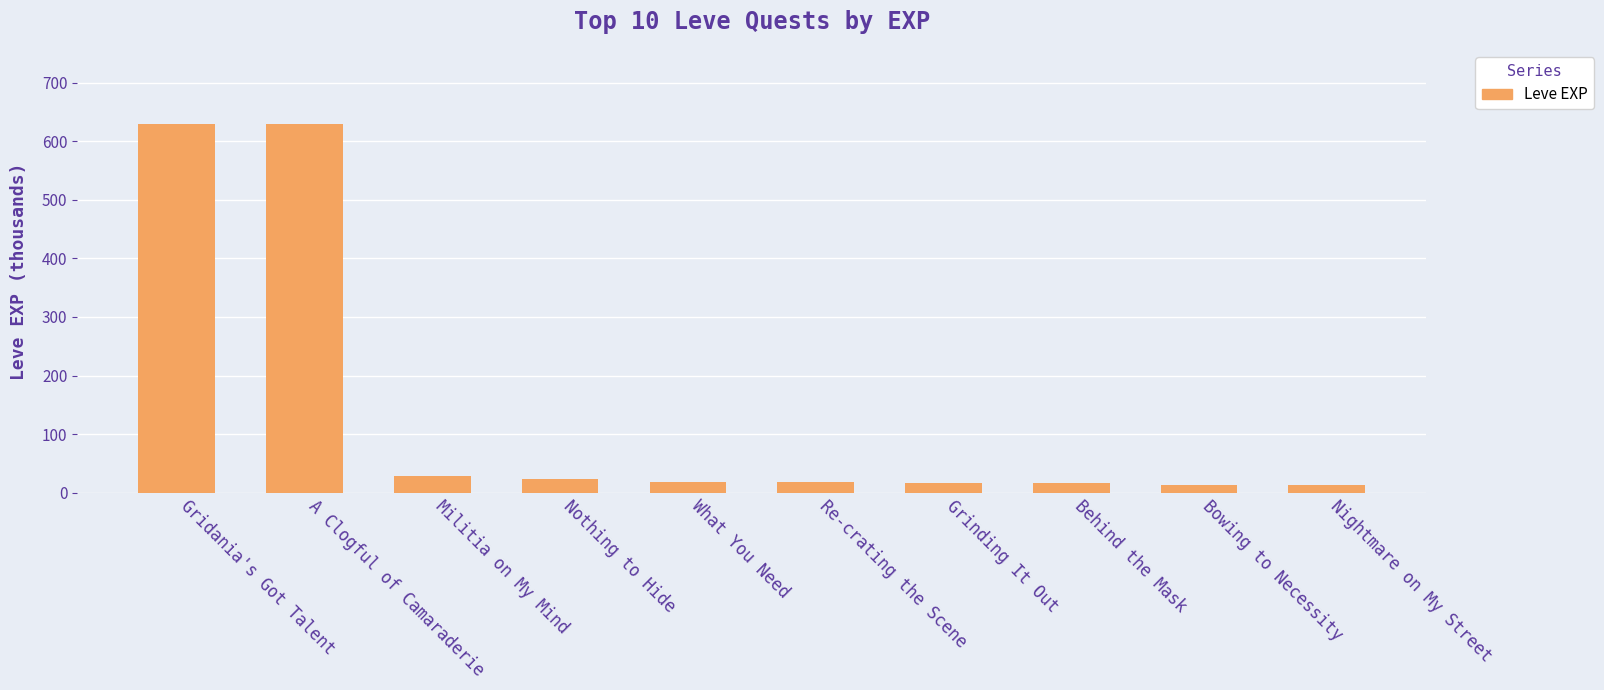

The chart shows a value of 18 at What You Need. True or false?

True